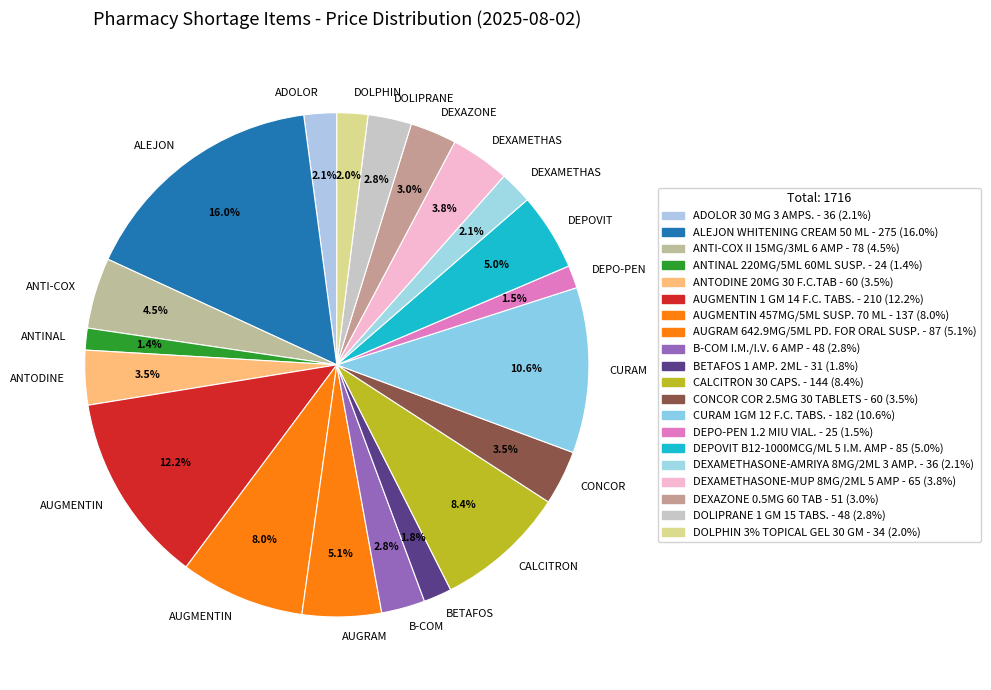

Rank the categories by value from highest to lowest.

ALEJON WHITENING CREAM 50 ML, AUGMENTIN 1 GM 14 F.C. TABS., CURAM 1GM 12 F.C. TABS., CALCITRON 30 CAPS., AUGMENTIN 457MG/5ML SUSP. 70 ML, AUGRAM 642.9MG/5ML PD. FOR ORAL SUSP., DEPOVIT B12-1000MCG/ML 5 I.M. AMP, ANTI-COX II 15MG/3ML 6 AMP, DEXAMETHASONE-MUP 8MG/2ML 5 AMP, ANTODINE 20MG 30 F.C.TAB, CONCOR COR 2.5MG 30 TABLETS, DEXAZONE 0.5MG 60 TAB, B-COM I.M./I.V. 6 AMP, DOLIPRANE 1 GM 15 TABS., ADOLOR 30 MG 3 AMPS., DEXAMETHASONE-AMRIYA 8MG/2ML 3 AMP., DOLPHIN 3% TOPICAL GEL 30 GM, BETAFOS 1 AMP. 2ML, DEPO-PEN 1.2 MIU VIAL., ANTINAL 220MG/5ML 60ML SUSP.